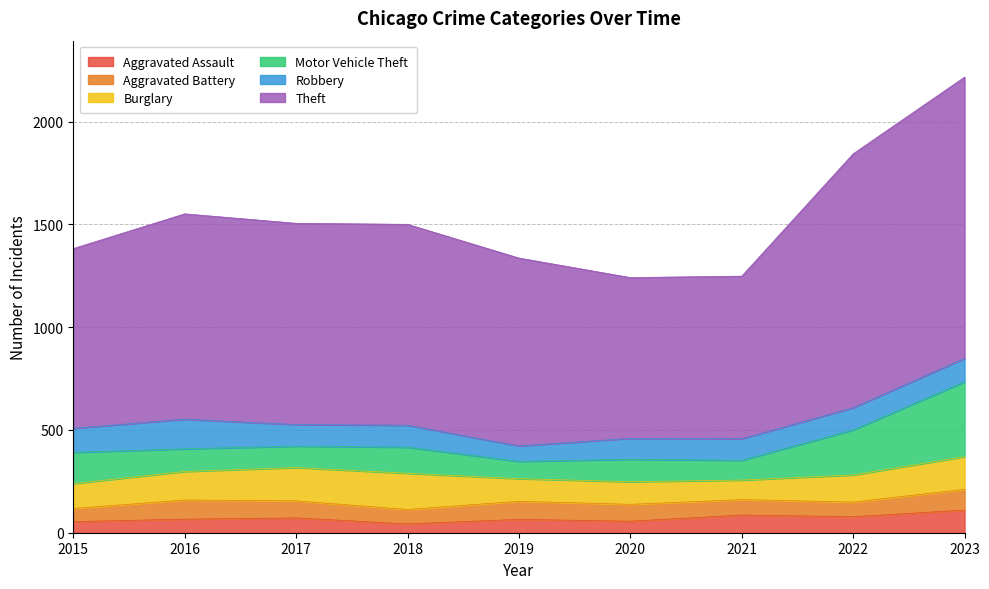

How many categories are shown in the chart?

9